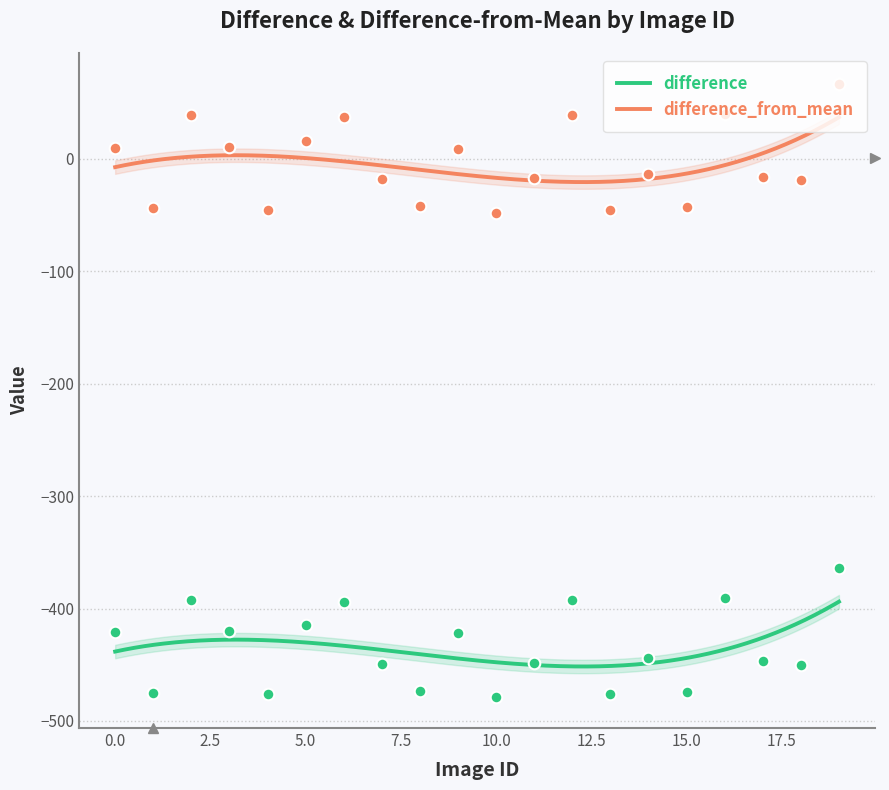

Which series contains the lowest Y value?

difference